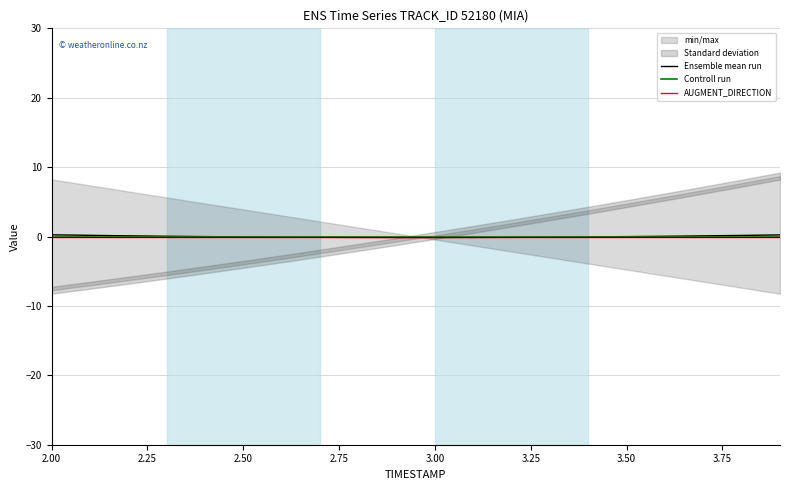

In Ensemble mean run, how many points are lower than both neighbors (excluding endpoints)?

1